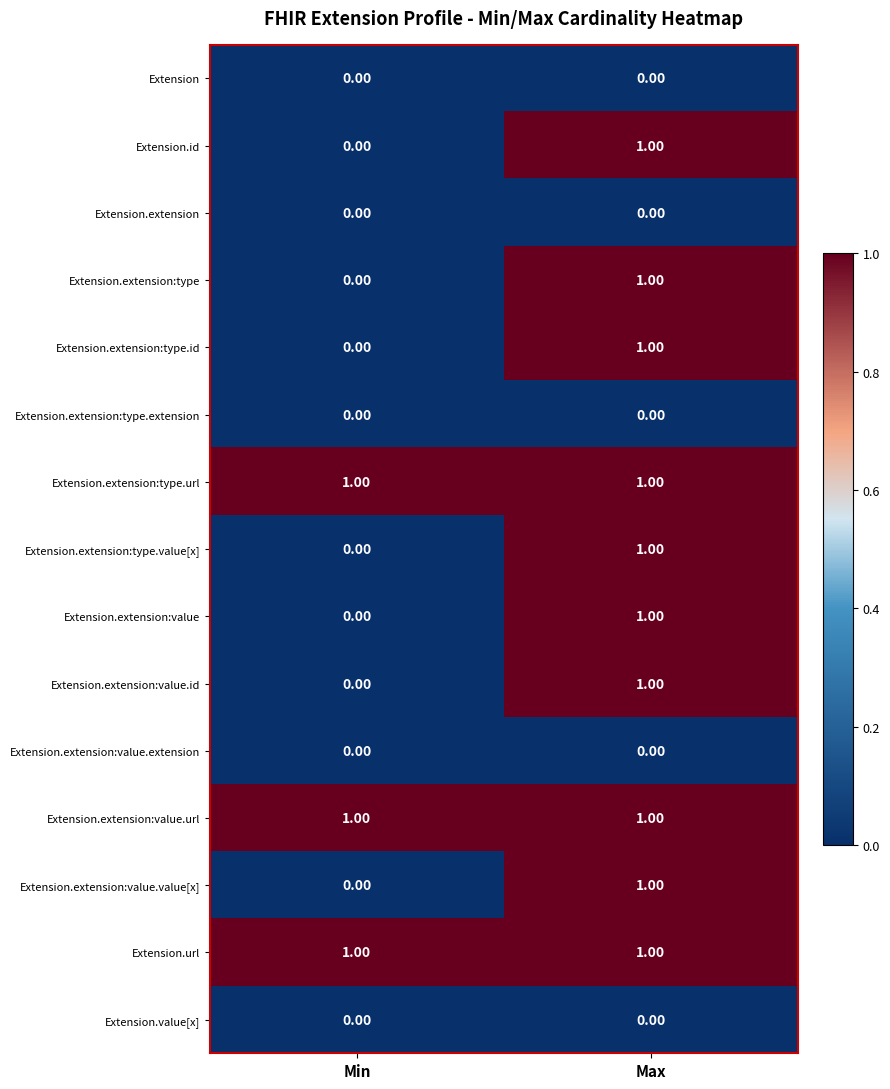

At which label is Extension.extension:type closest to 0?

Min